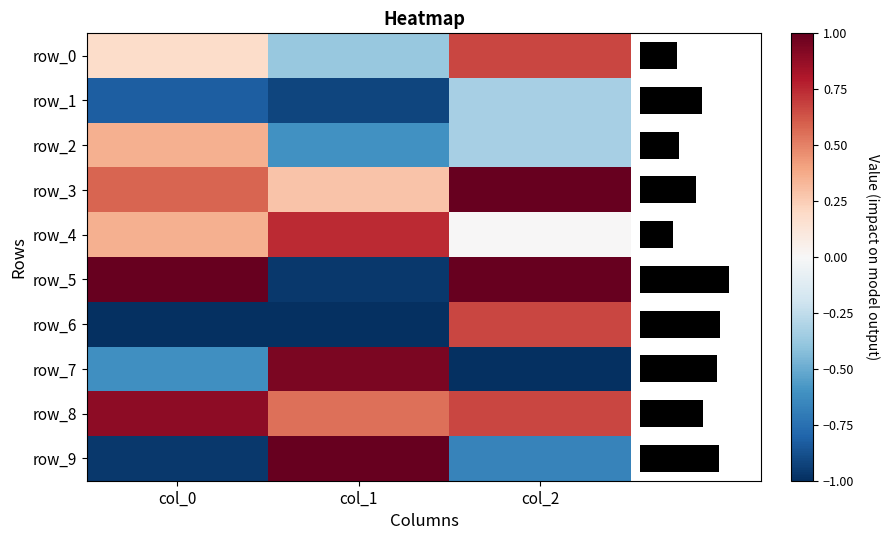

What is the spread (max minus min) of values at col_0?

2.0